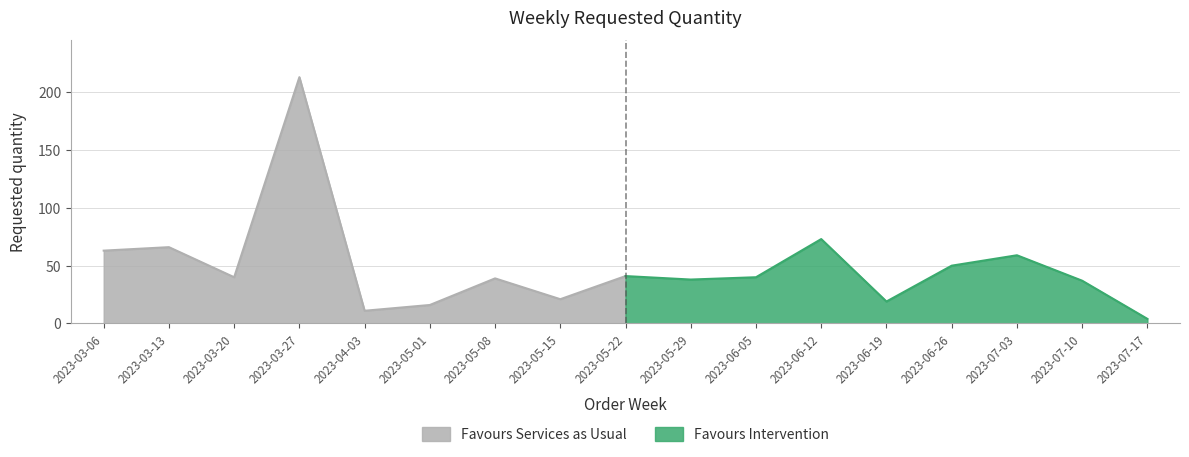

What position from the left is 2023-06-05?

11